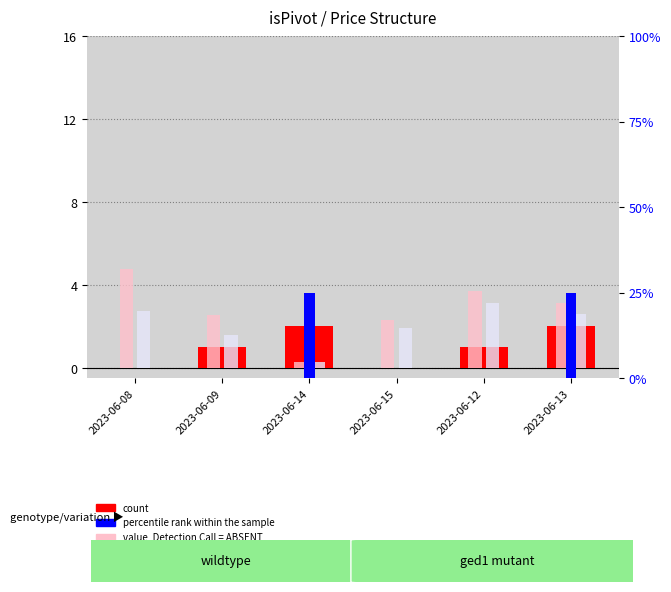

Where is value, Detection Call = ABSENT nearest to the value 2?

2023-06-15